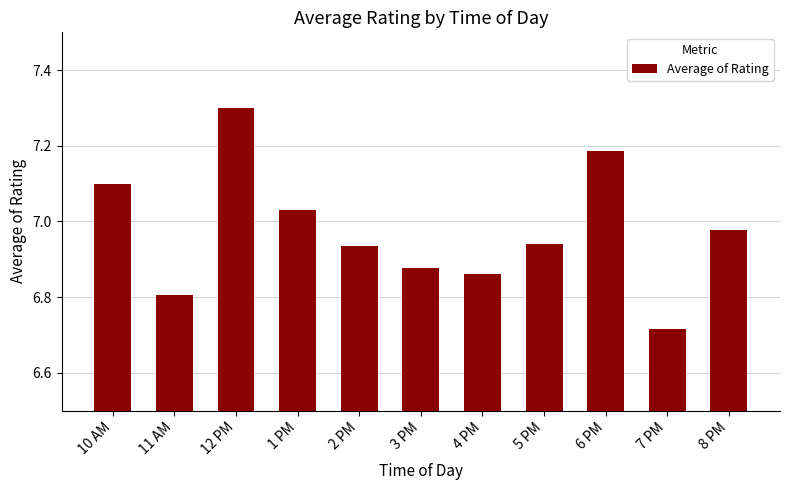

What is the sum of all values?

76.7